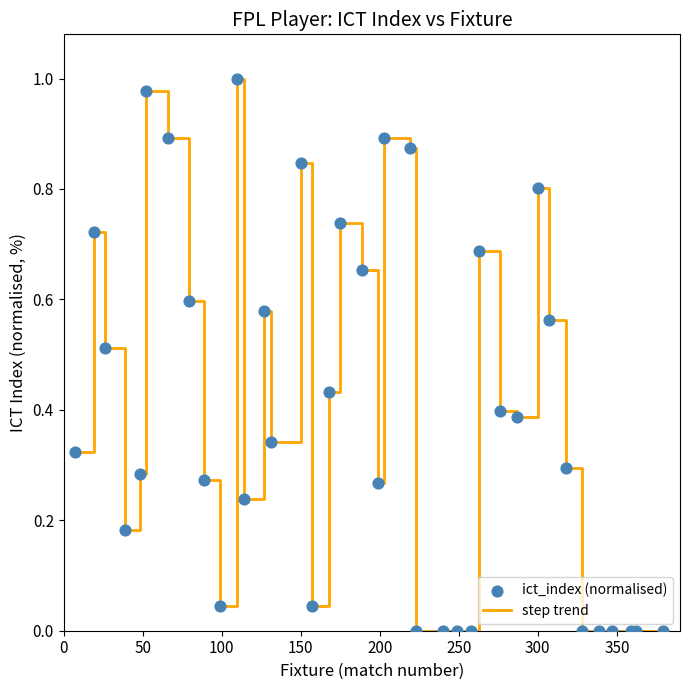

How many lines are shown in the chart?

1